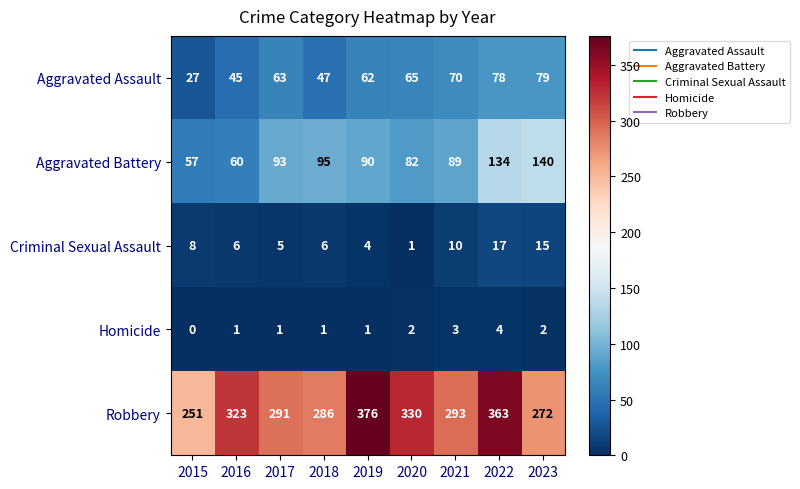

Rank the series by their maximum value, from lowest to highest.

Homicide, Criminal Sexual Assault, Aggravated Assault, Aggravated Battery, Robbery